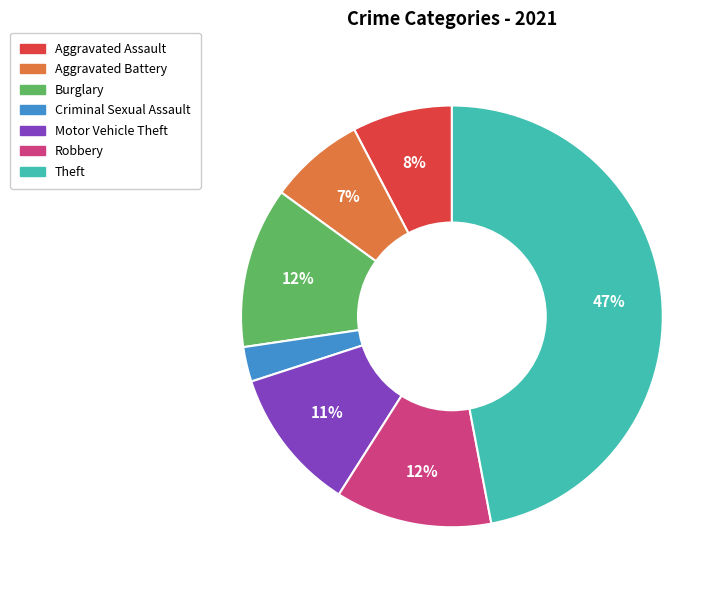

Which category has the smallest portion of the pie?

Criminal Sexual Assault